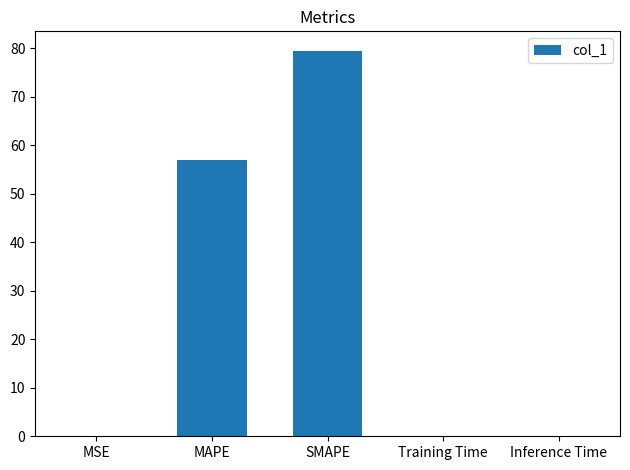

Does the chart contain stacked bars?

No